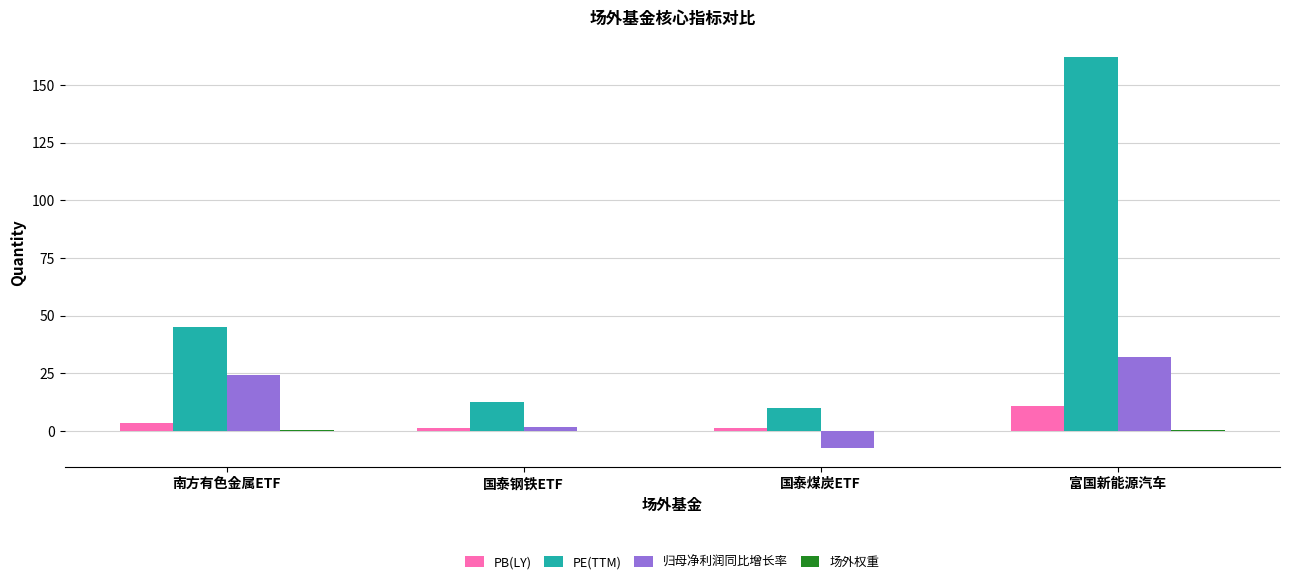

Where is 归母净利润同比增长率 nearest to the value 12?

国泰钢铁ETF